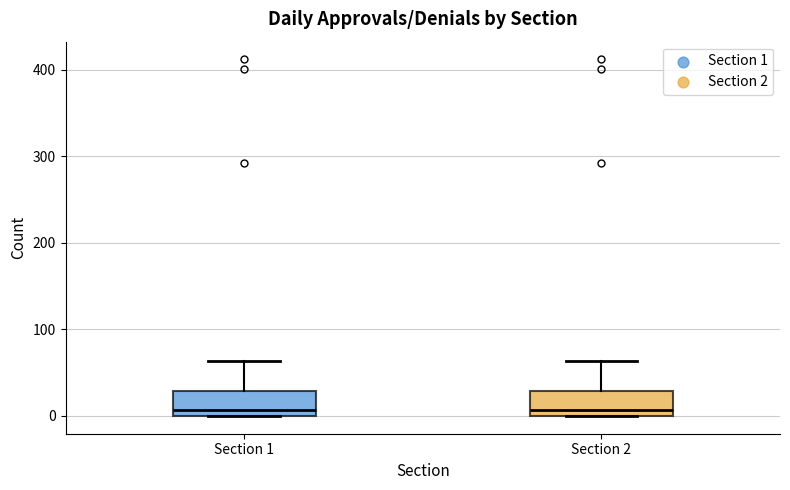

Reading left to right, transcribe this box plot: for each box, give where its median line is, the range the box spans, and where its two whiskers end, as read against the y-axis. The values are not printed on the chart, so give them approximately, as read against the axis.

Section 1: median 10, box 0 to 30, whiskers 0 to 60
Section 2: median 10, box 0 to 30, whiskers 0 to 60